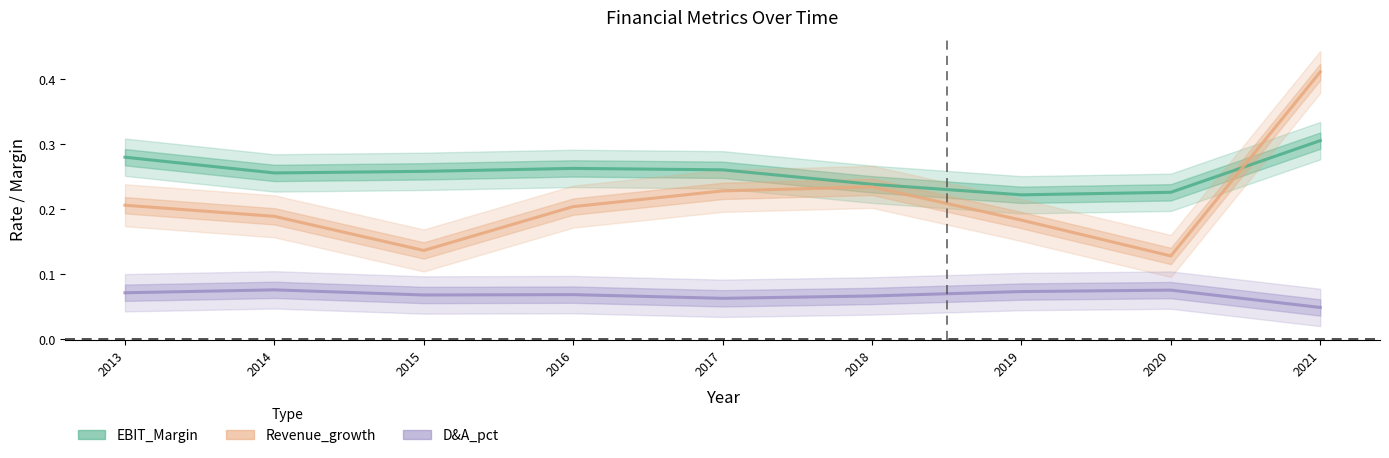

What is the difference between the second highest and second lowest values in the Revenue_growth series?

0.1